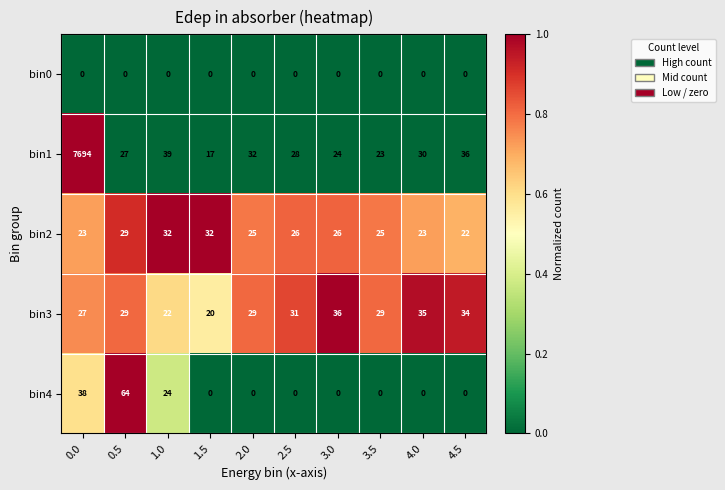

What is the average value of the bin2 series?

26